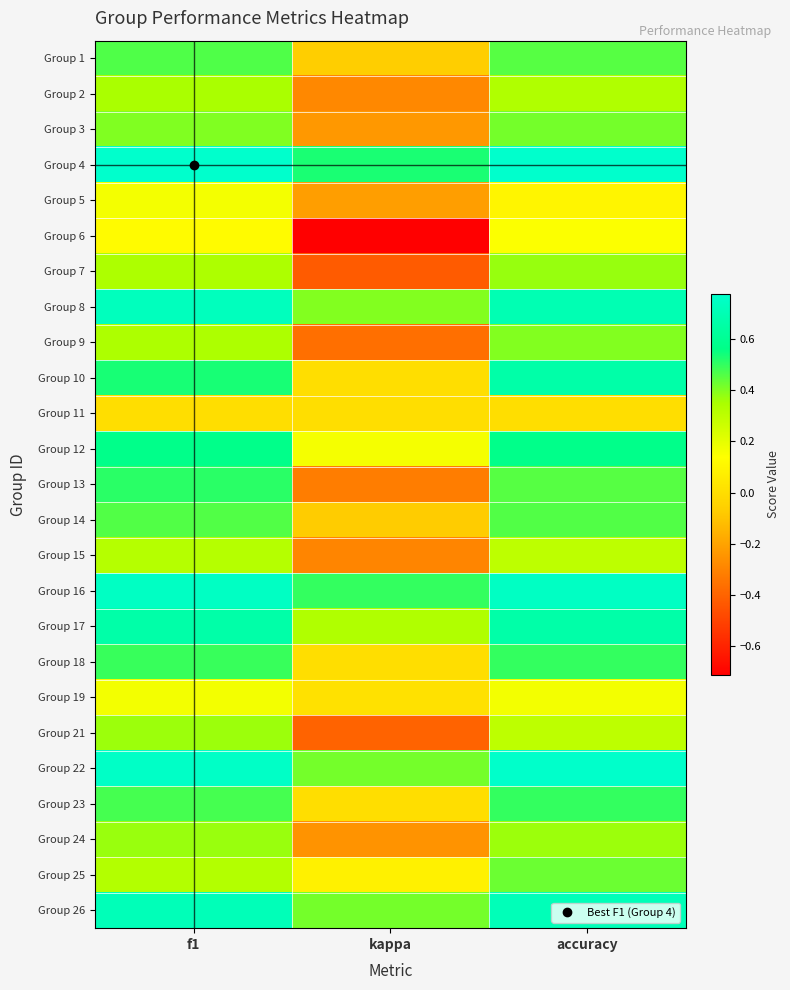

What is the minimum value shown in the chart?

-0.7